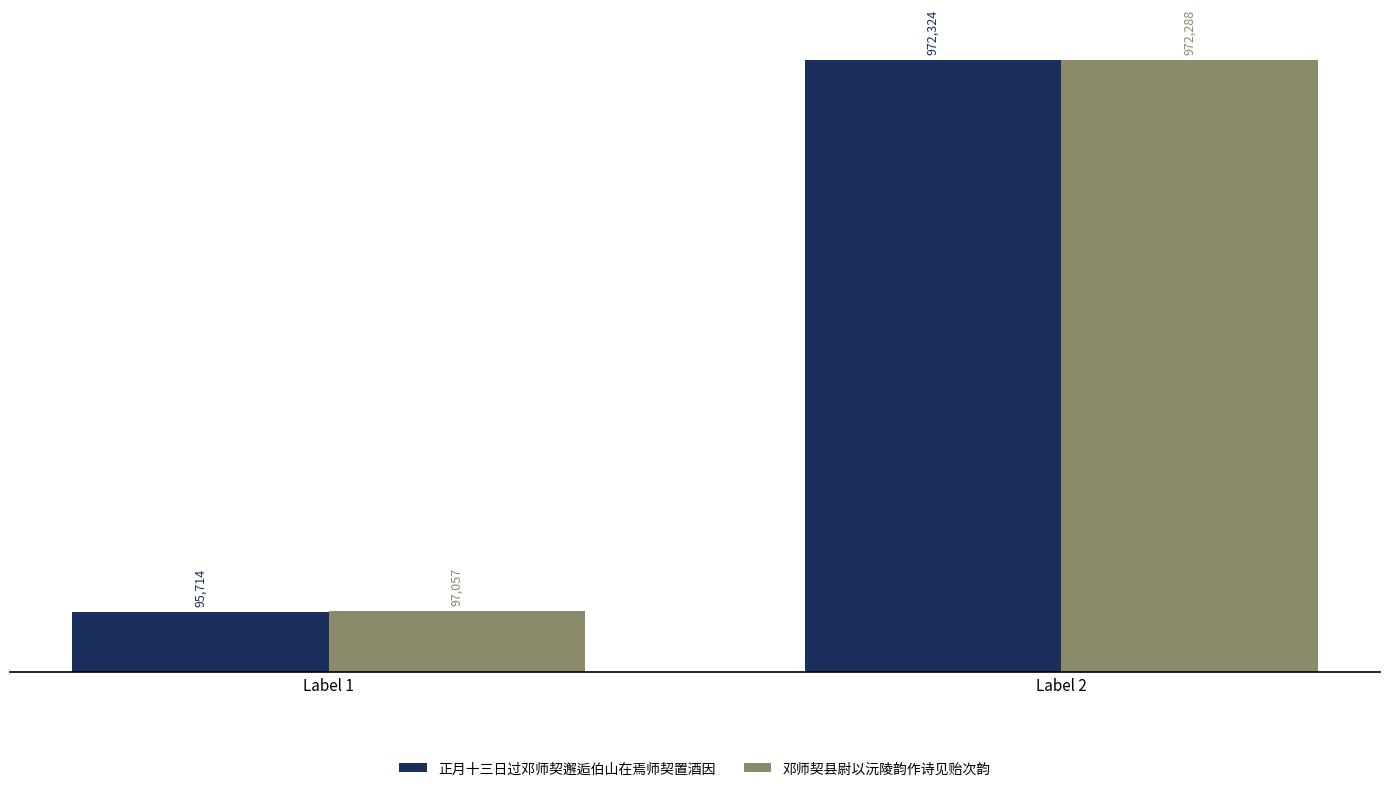

Between Label 1 and Label 2, which series saw the biggest shift?

正月十三日过邓师契邂逅伯山在焉师契置酒因